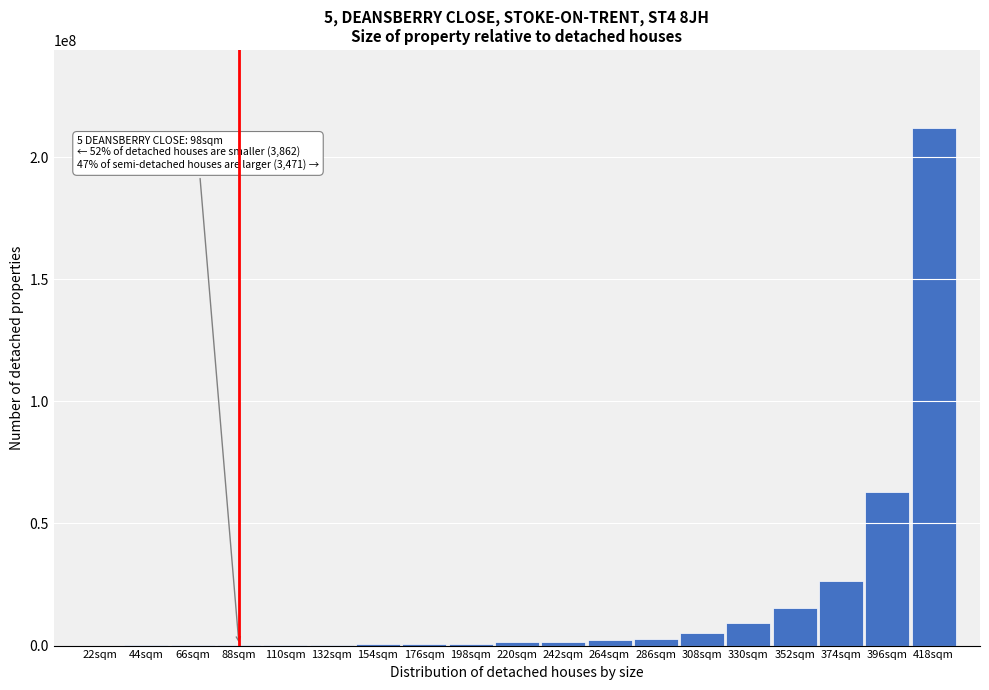

Is it true that the value at 396sqm is 62890590?

True